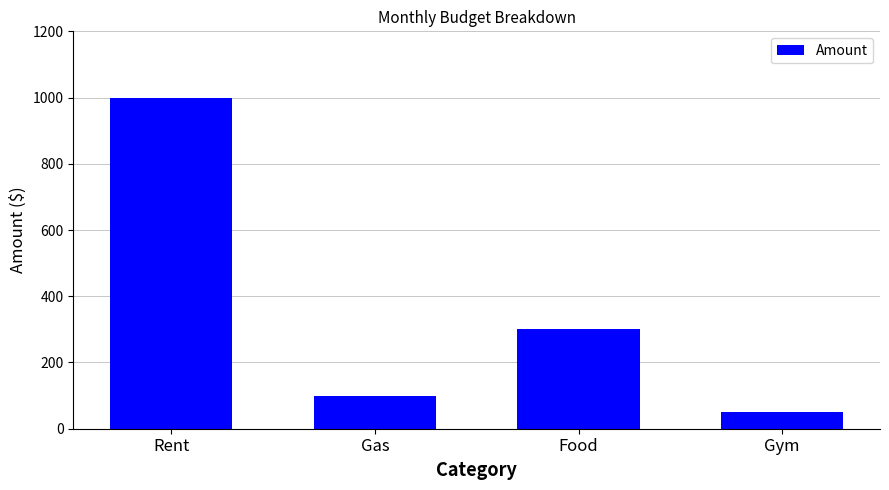

Which category has the highest value across all series?

Rent